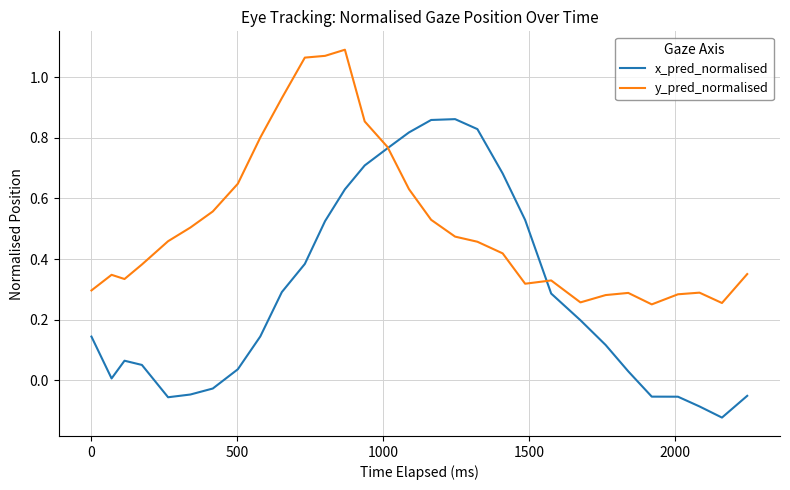

How many negative values does the x_pred_normalised series have?

8